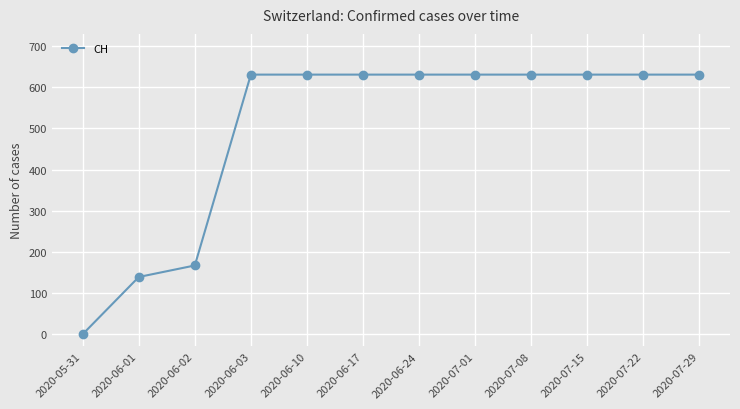

Does the chart display data point markers on the line(s)?

Yes